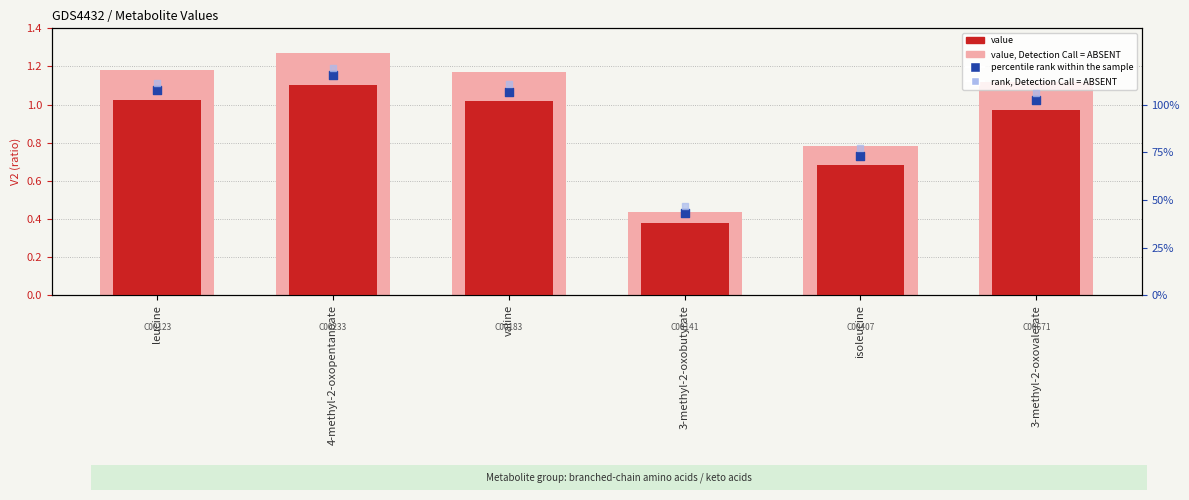

At how many categories does at least one series exceed 0?

6